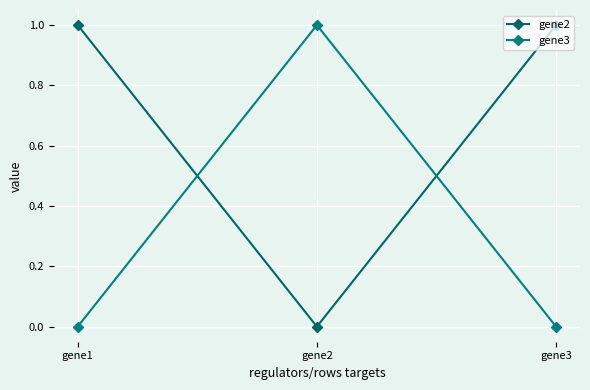

Which series has the largest range (max minus min)?

gene2